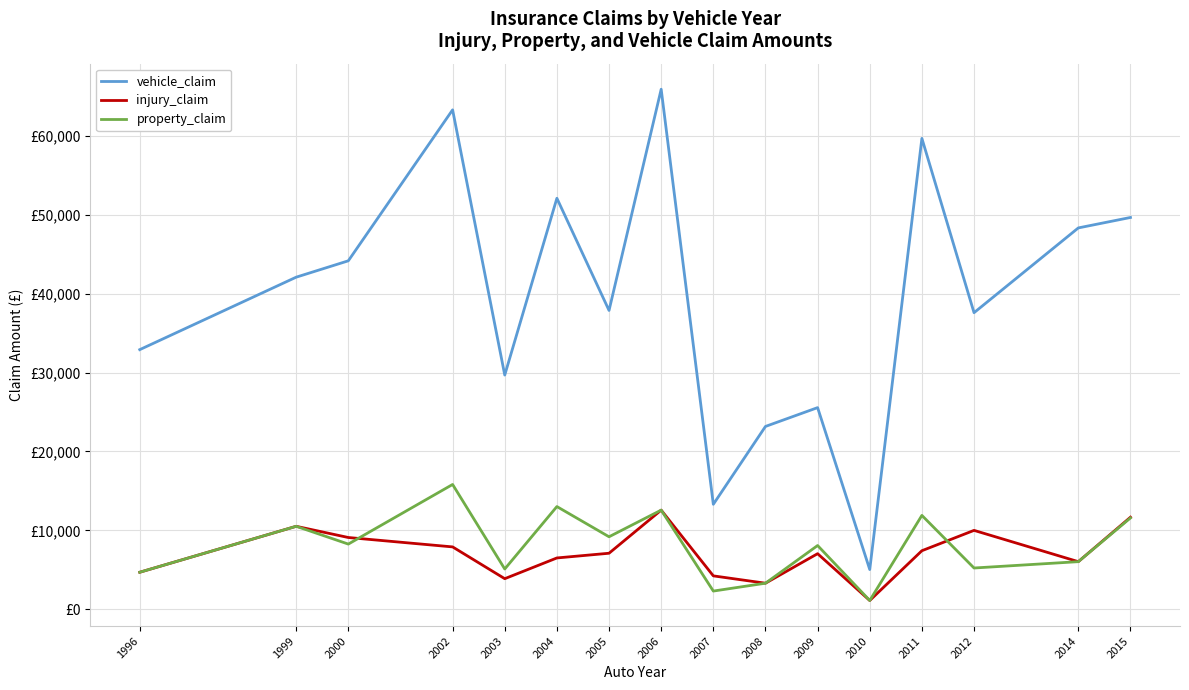

Is the value of property_claim at 2005 greater than the value of vehicle_claim at 2000?

No